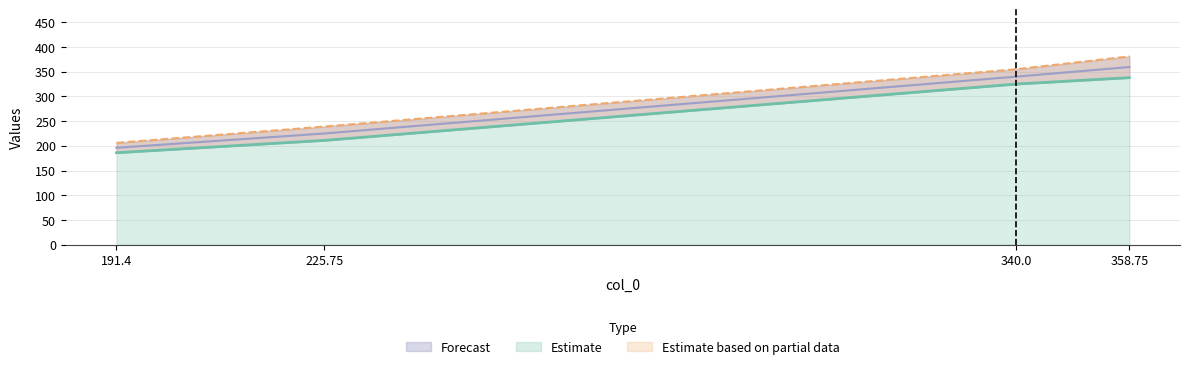

Does the chart have visible grid lines?

Yes